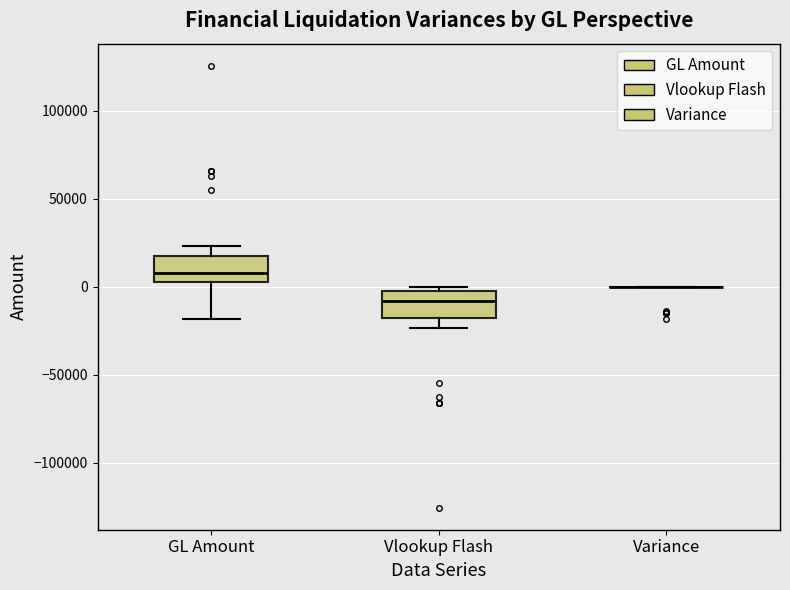

Reading left to right, transcribe this box plot: for each box, give where its median line is, the range the box spans, and where its two whiskers end, as read against the y-axis. The values are not printed on the chart, so give them approximately, as read against the axis.

GL Amount: median 10000, box 5000 to 20000, whiskers -20000 to 25000
Vlookup Flash: median -10000, box -20000 to -5000, whiskers -25000 to 0
Variance: box collapsed to a line at 0, whiskers 0 to 0